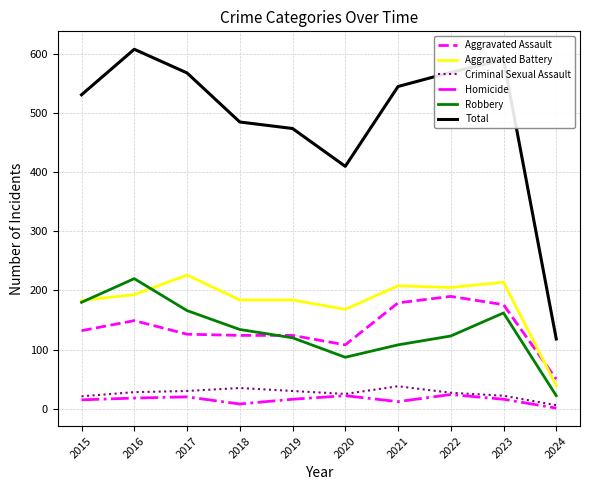

What are all the series names shown in the legend?

Aggravated Assault, Aggravated Battery, Criminal Sexual Assault, Homicide, Robbery, Total